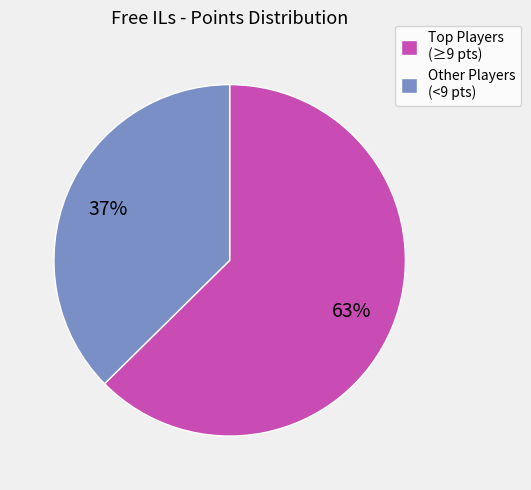

To the nearest percent, what portion does Other Players (<9 pts) represent?

37%